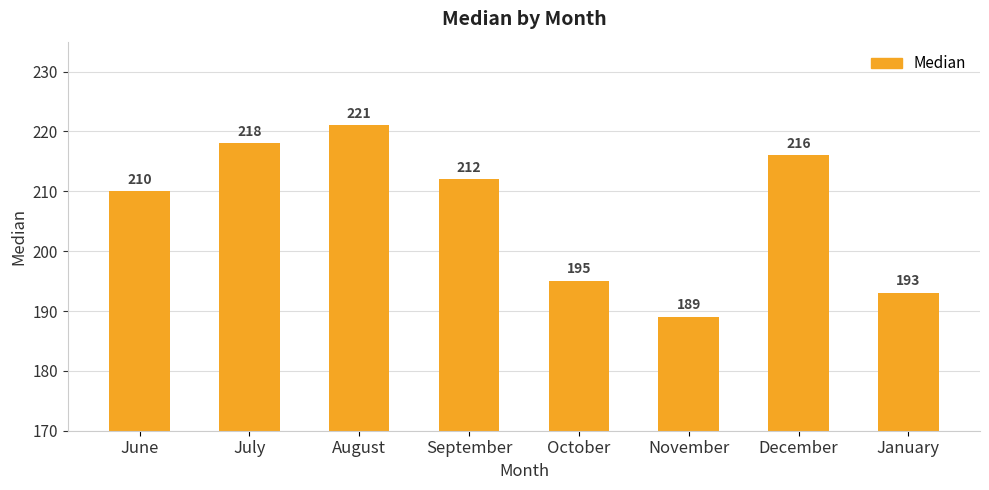

True or false: the data shows 52 at August.

False